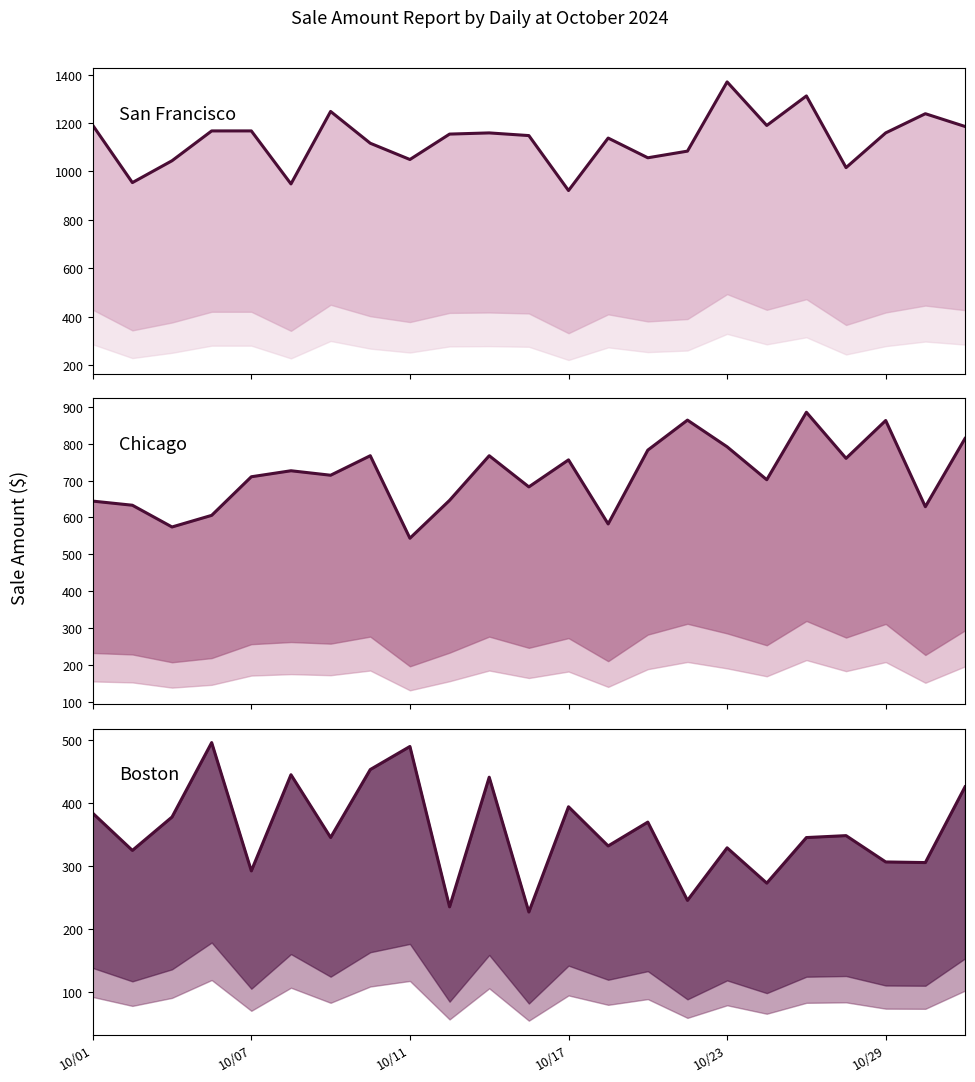

What is the difference between the second highest and second lowest values in the Boston (line) series?

254.4